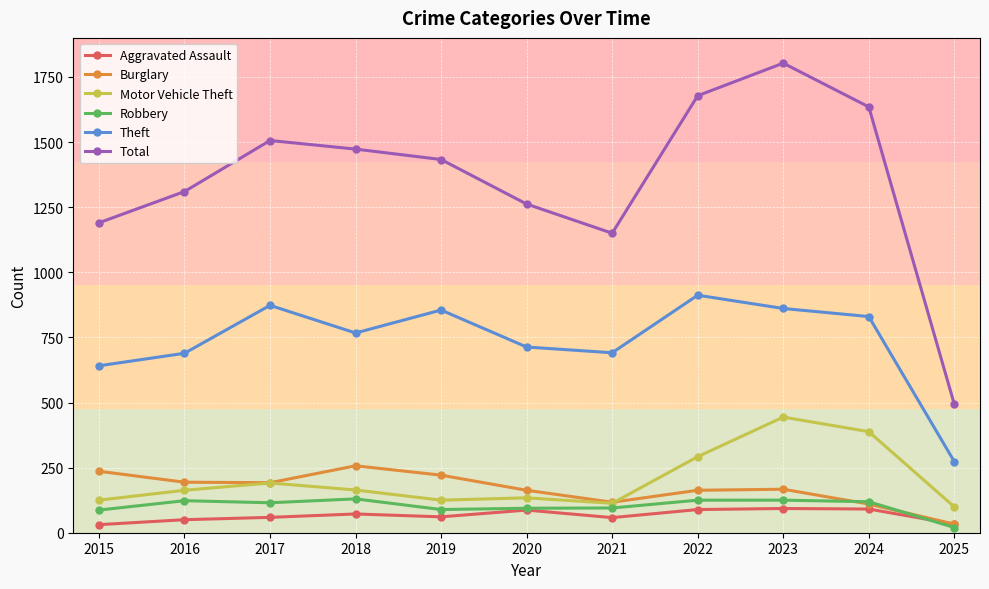

At how many categories does at least one series exceed 1646?

2